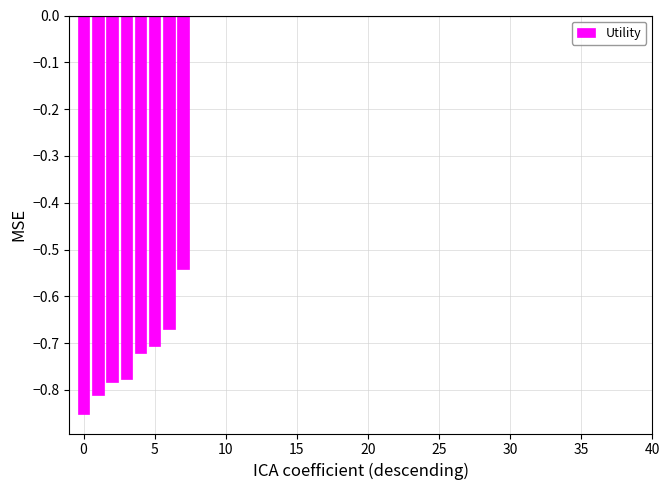

The chart shows a value of 0.5 at 15. True or false?

False